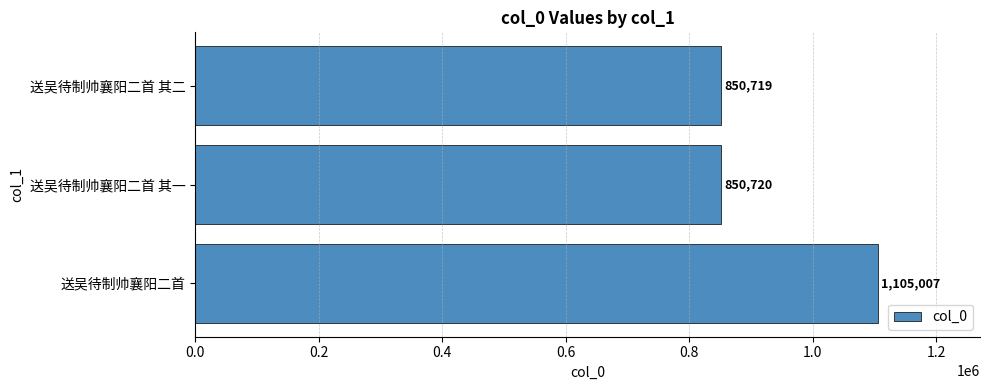

What is the smallest value displayed?

850719